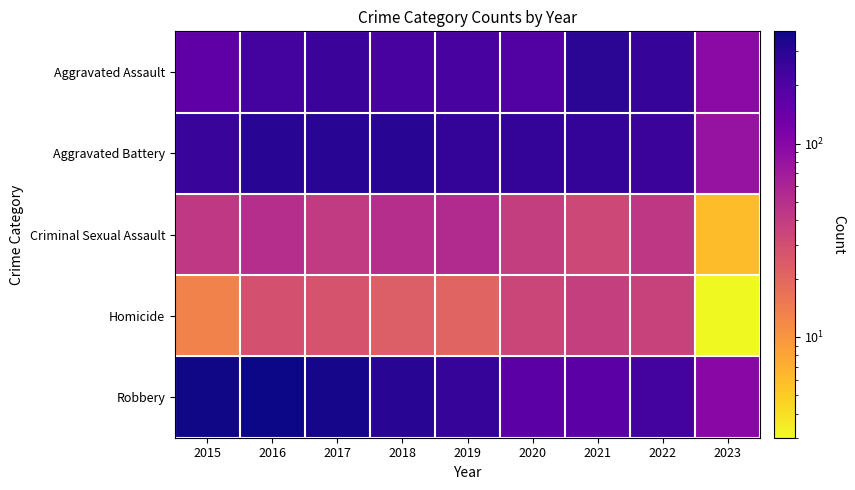

What is the total value across all series at 2022?

818